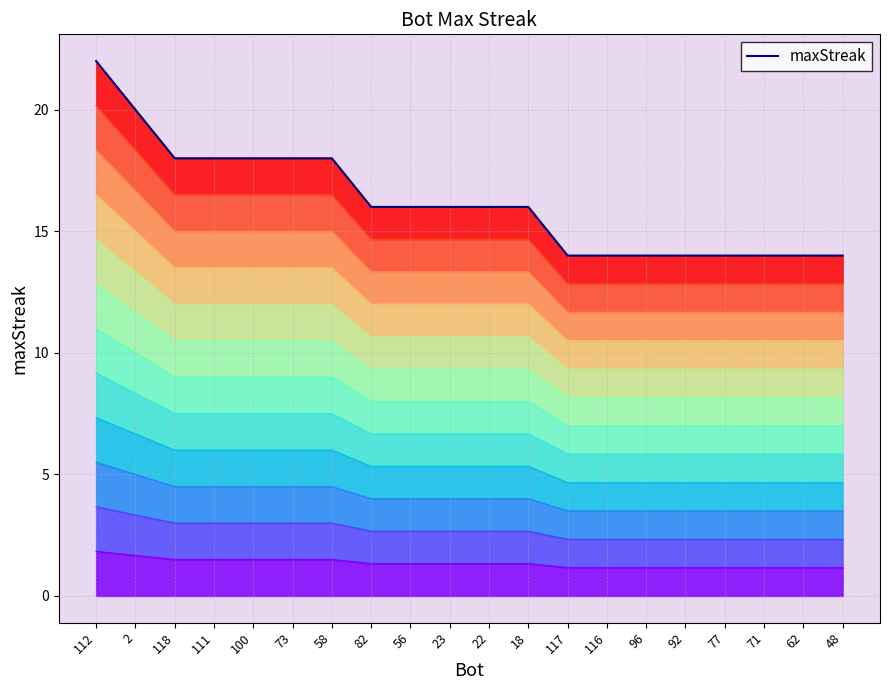

True or false: the data shows 16 at 82.

True